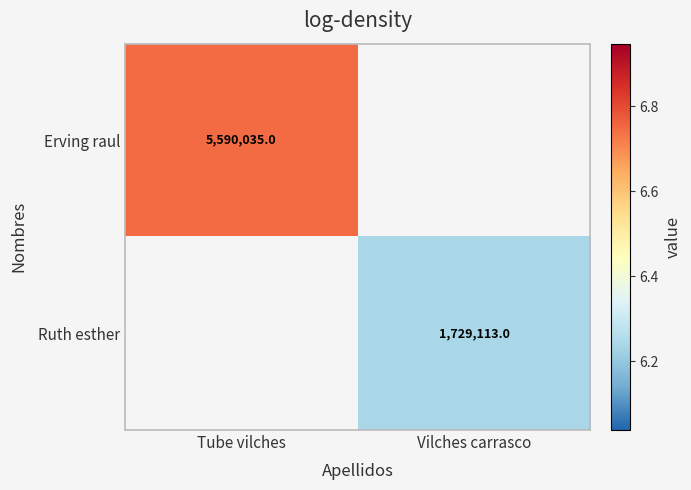

True or false: Erving raul has a value of 6.7 at Tube vilches.

True